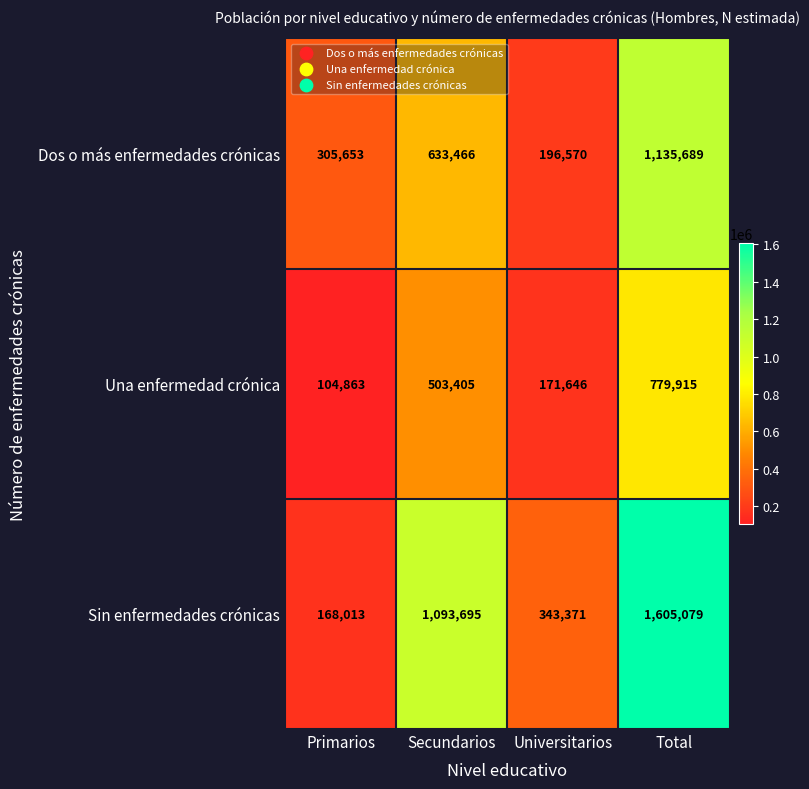

What is the difference between the highest and lowest values at Secundarios?

590290